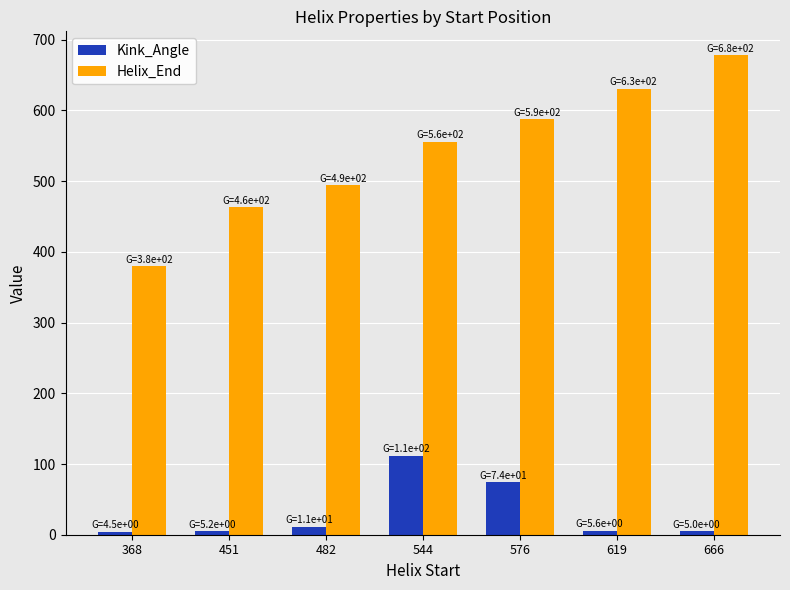

At how many categories does at least one series exceed 22?

7